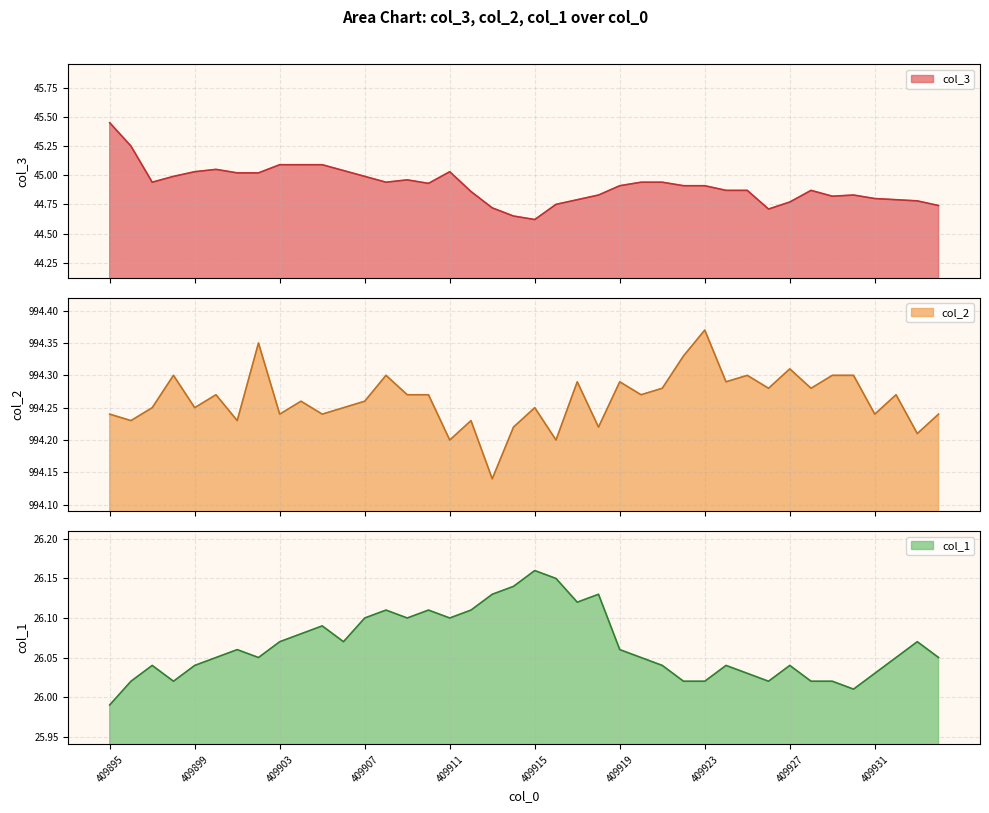

True or false: col_2 and col_1 intersect in this chart.

False